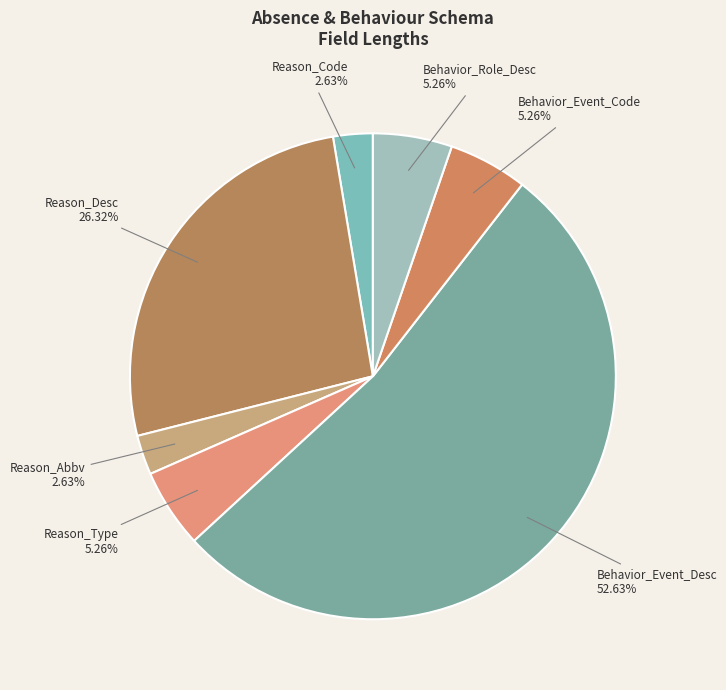

To the nearest percent, what portion does Behavior_Role_Desc represent?

5%